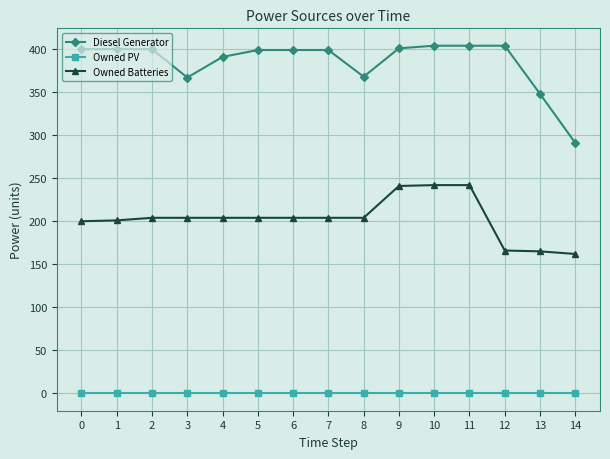

Count the number of data series in this chart.

3